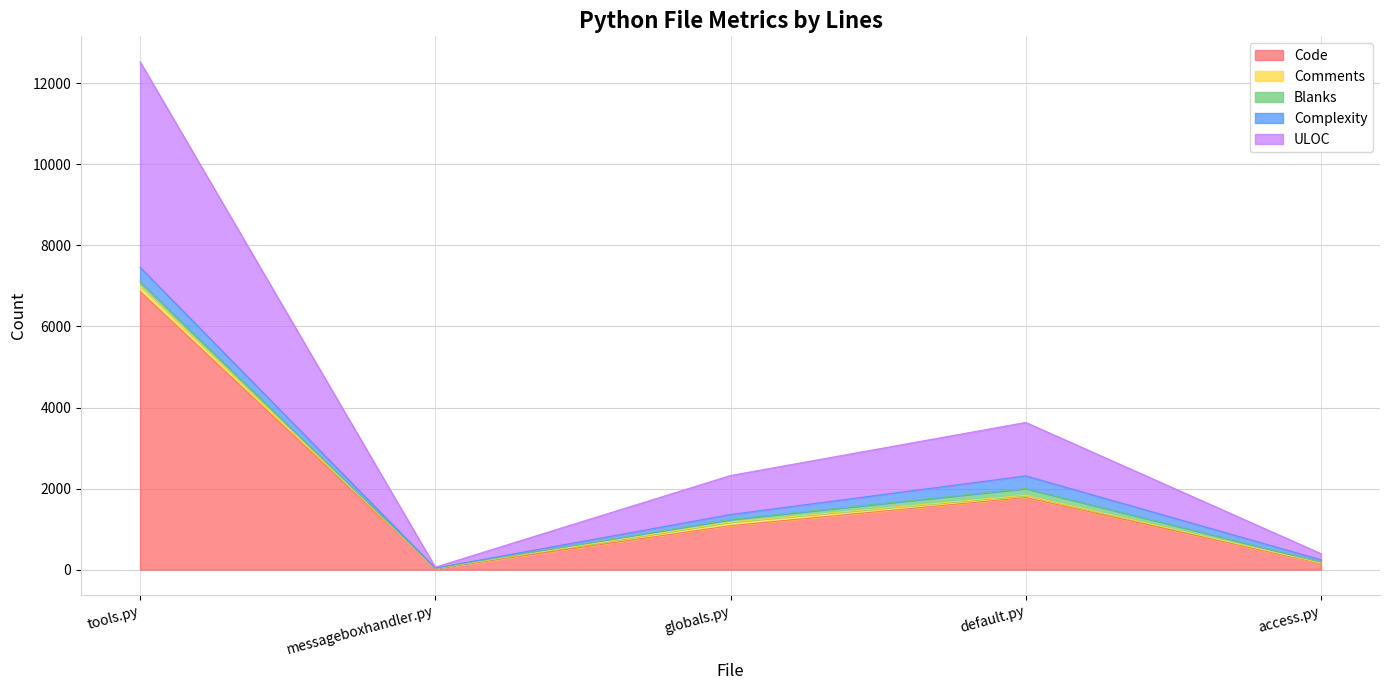

How many lines are shown in the chart?

5